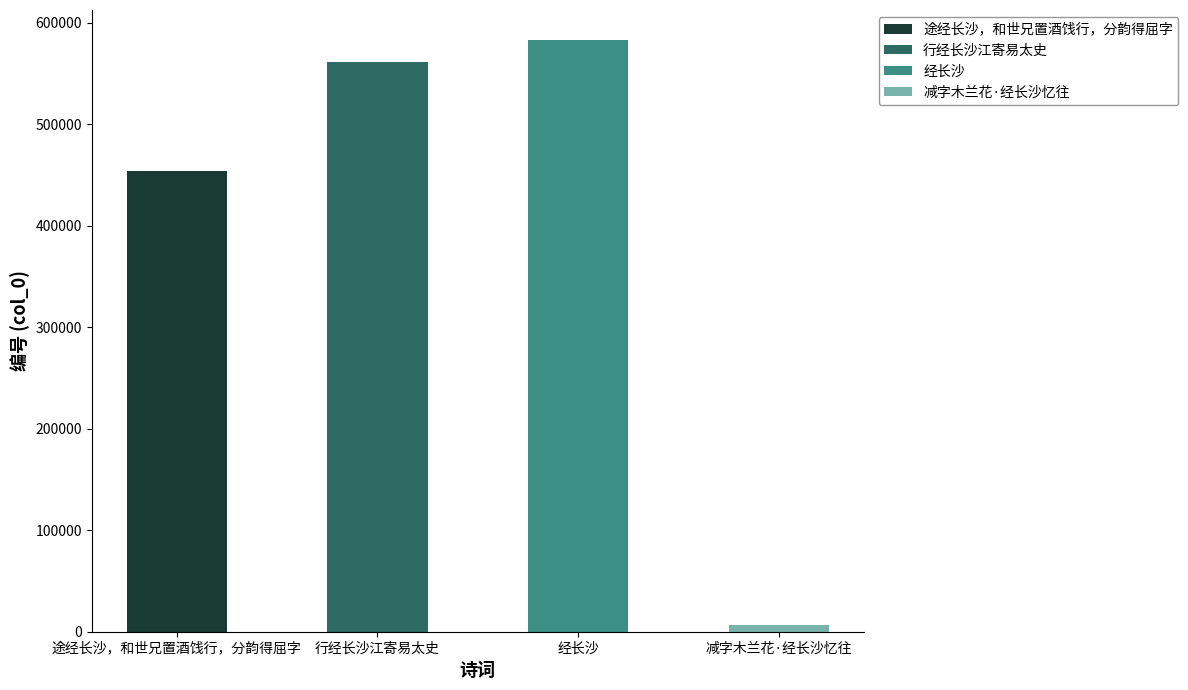

What is the minimum value shown in the chart?

6625